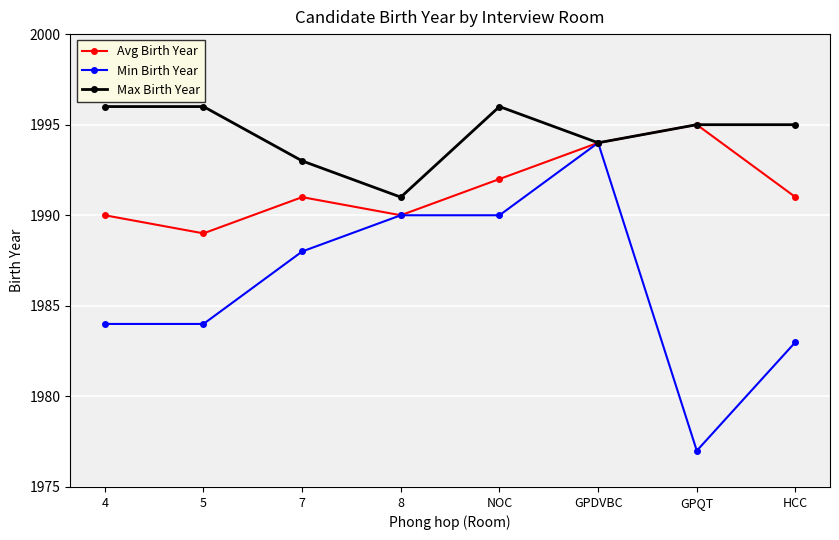

Reading left to right, extract all data points from this chart.

Avg Birth Year: 1990	1989	1991	1990	1992	1994	1995	1991
Min Birth Year: 1984	1984	1988	1990	1990	1994	1977	1983
Max Birth Year: 1996	1996	1993	1991	1996	1994	1995	1995